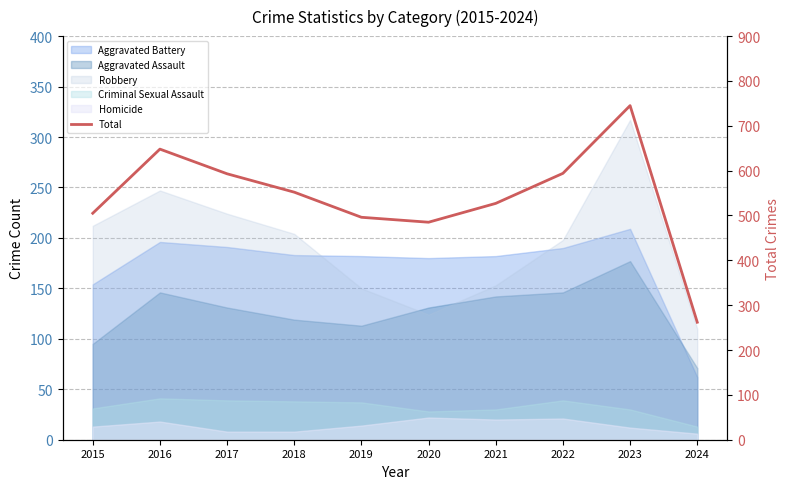

How many data points does each series have?

10